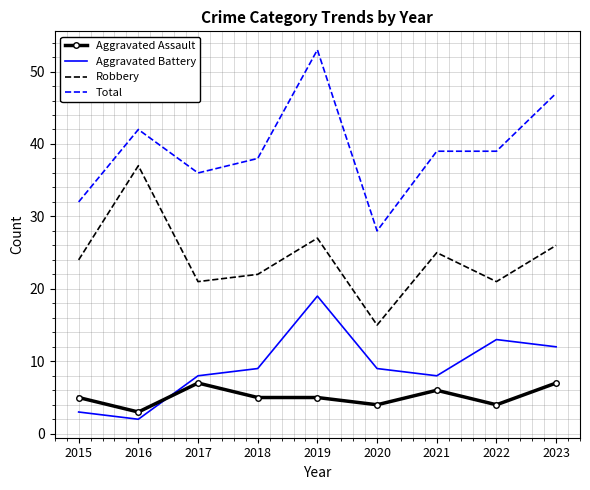

True or false: Robbery and Total cross at least once.

False